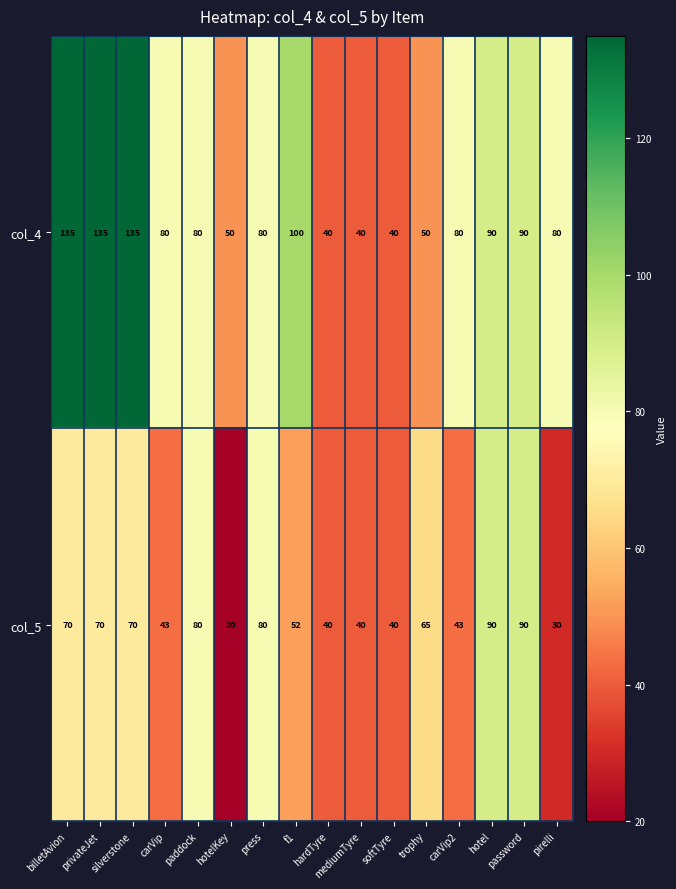

What is the maximum value for col_4?

135